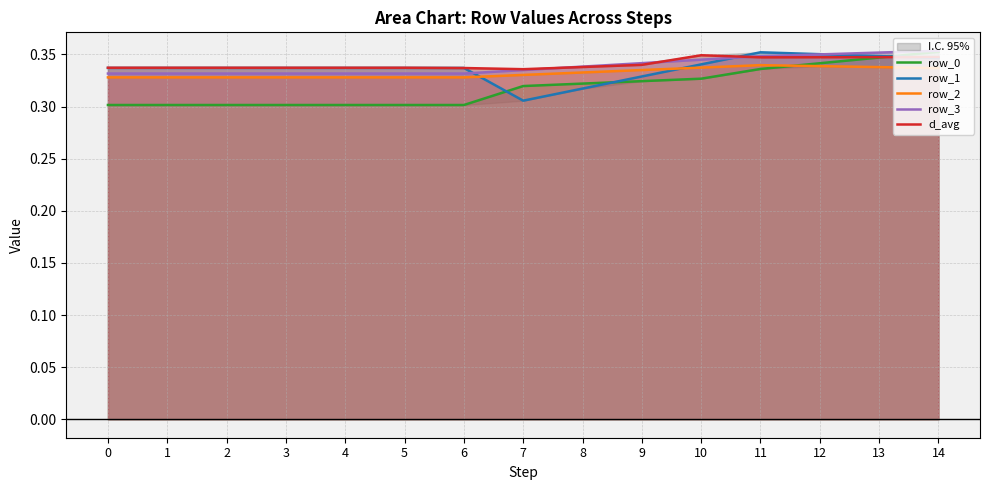

Count the number of categories in the chart.

15